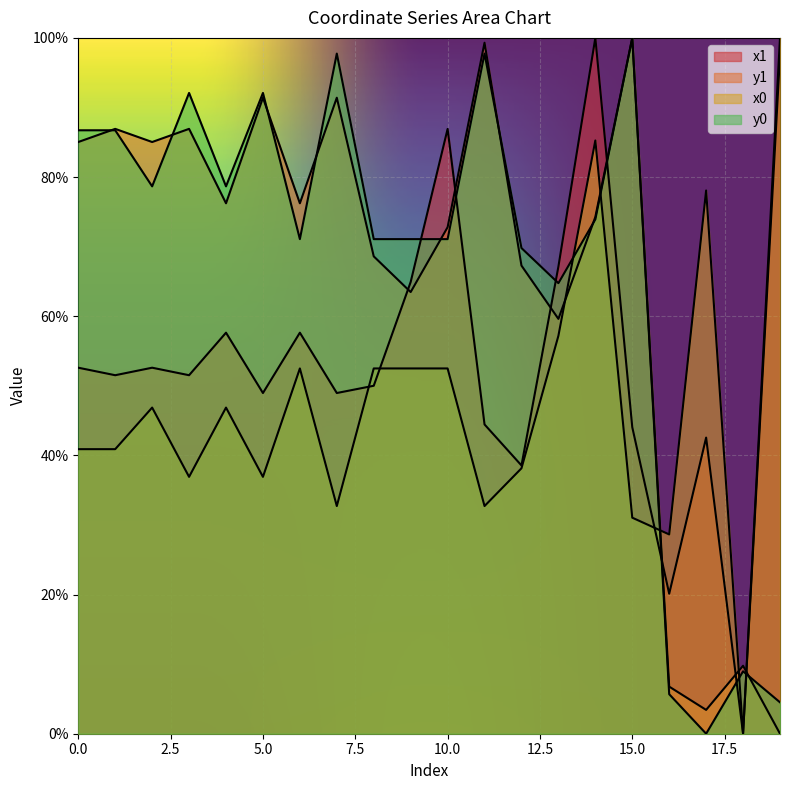

What value does the y0 series have at 16?

5.7